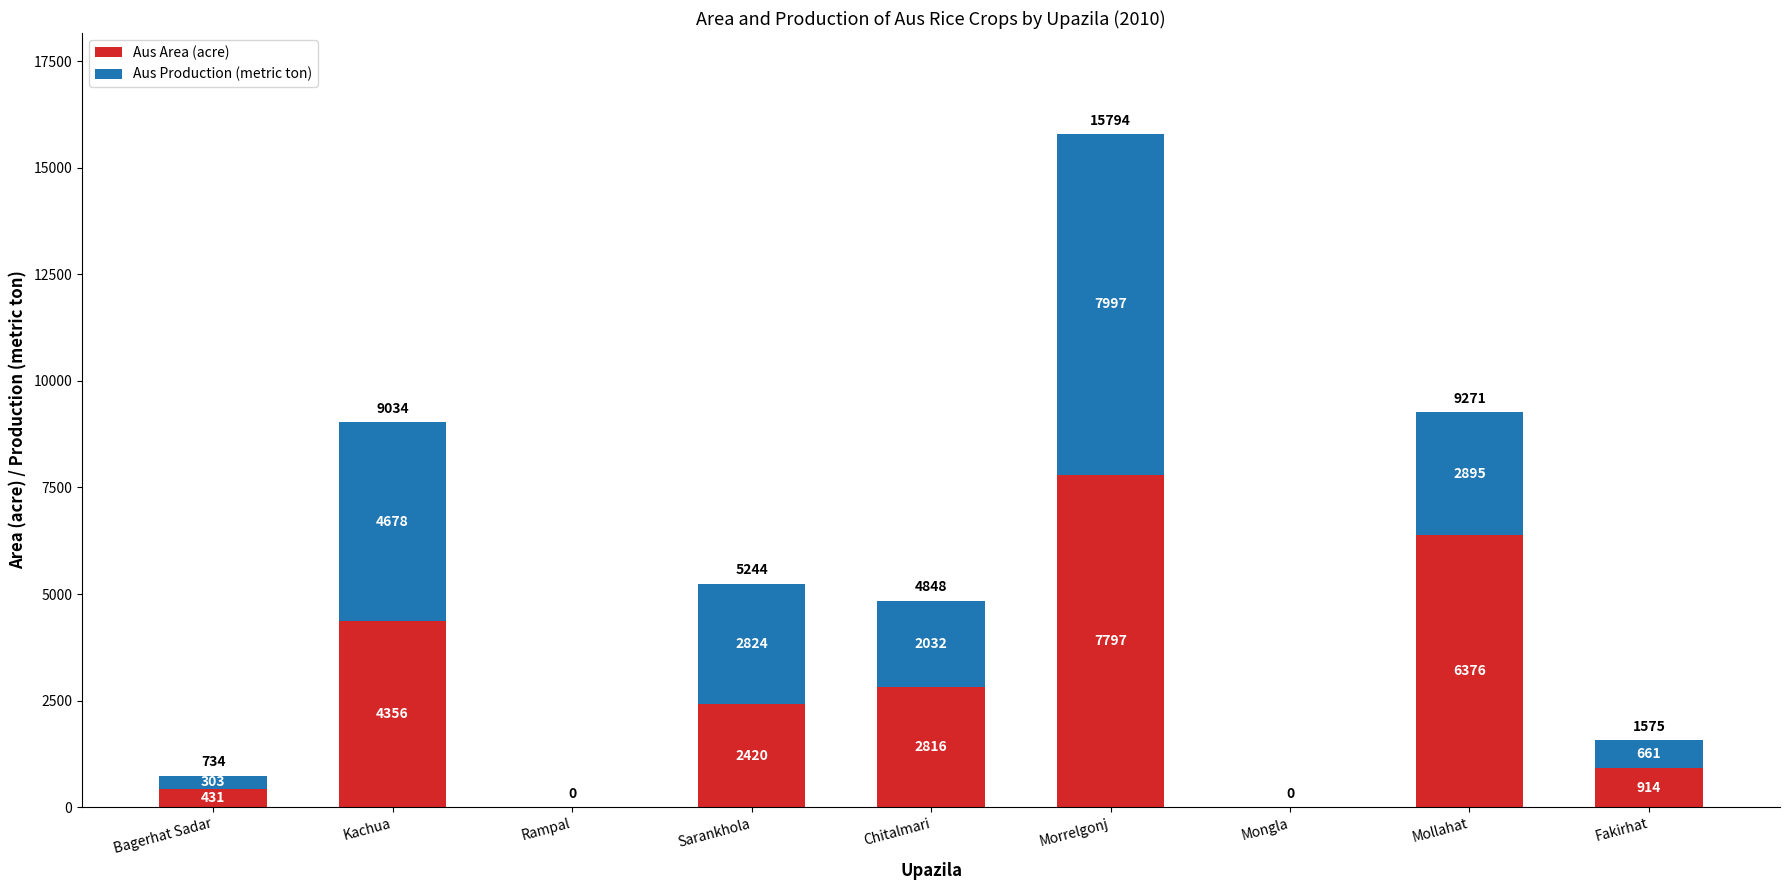

True or false: Aus Area (acre) has a value of 2816 at Chitalmari.

True